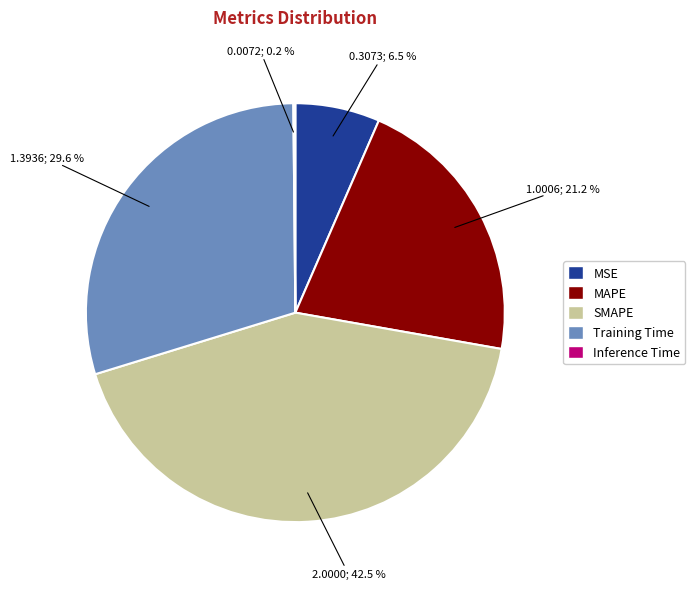

What is the largest slice in the pie chart?

SMAPE